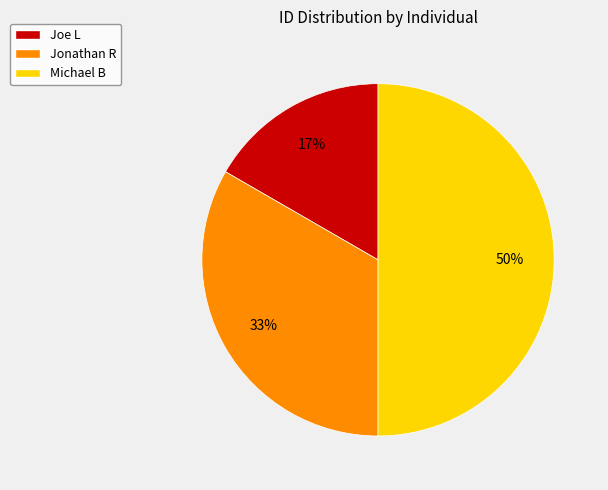

True or false: Joe L accounts for 17% of the total.

True